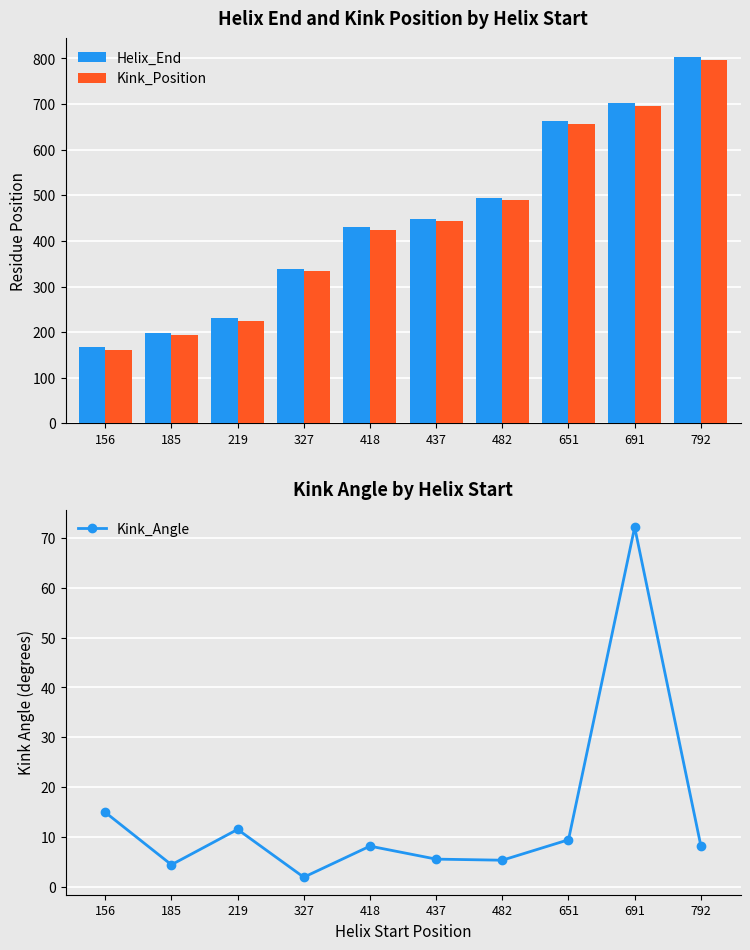

The value of Kink_Position at 482 is 695.3. True or false?

False